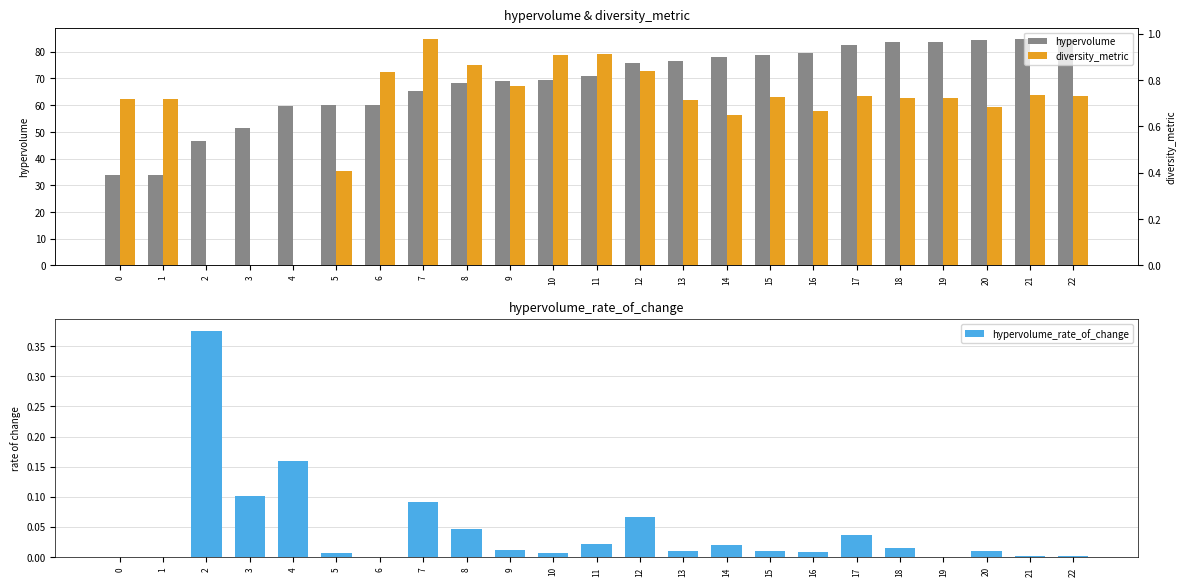

True or false: diversity_metric has a value of 1.1 at 0.

False